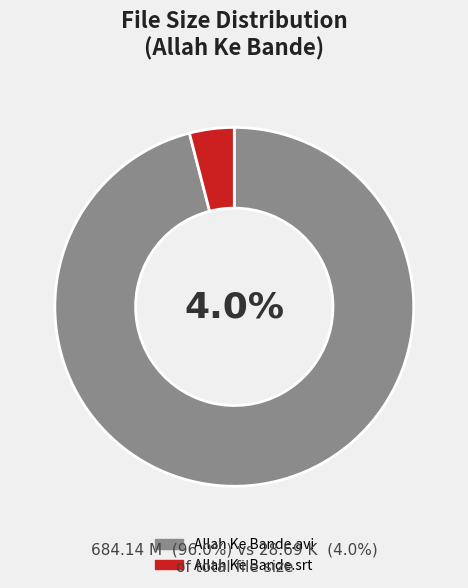

To the nearest percent, what percentage of the pie is Allah Ke Bande.srt?

4%